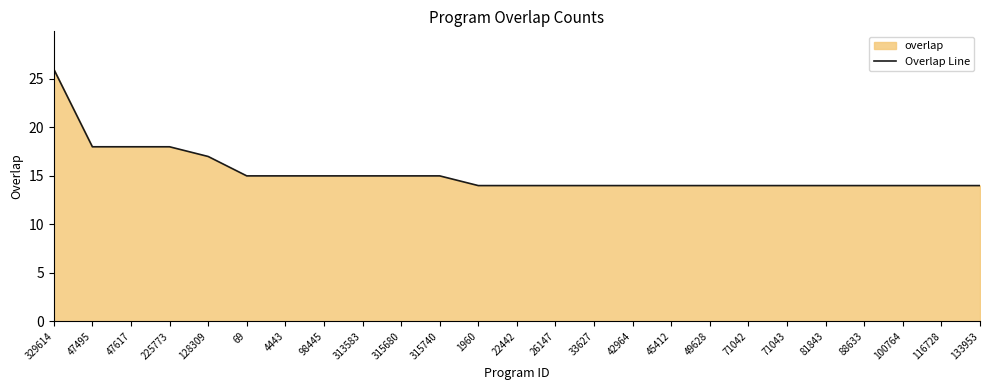

What is the change in value from 47495 to 49628?

-4